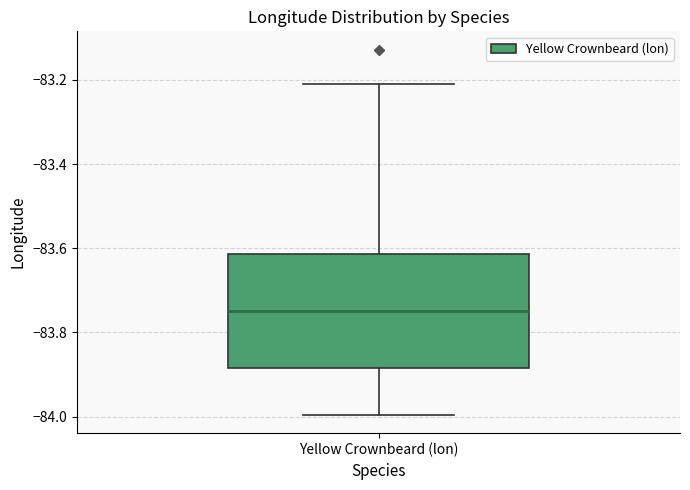

Read this box plot against the y-axis: the position of the median line, the range covered by the box, and the ends of both whiskers. The values are not printed on the chart, so give them approximately, as read against the axis.

median -83.74, box -83.88 to -83.62, whiskers -84.00 to -83.20